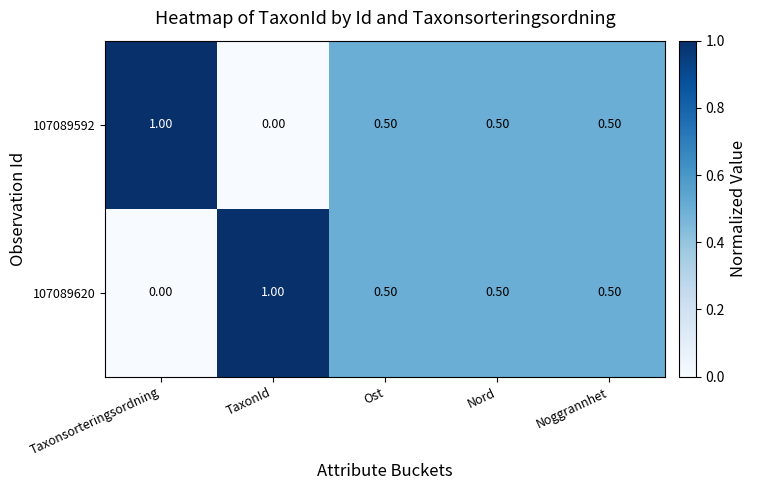

What is the total value across all series at Nord?

1.0